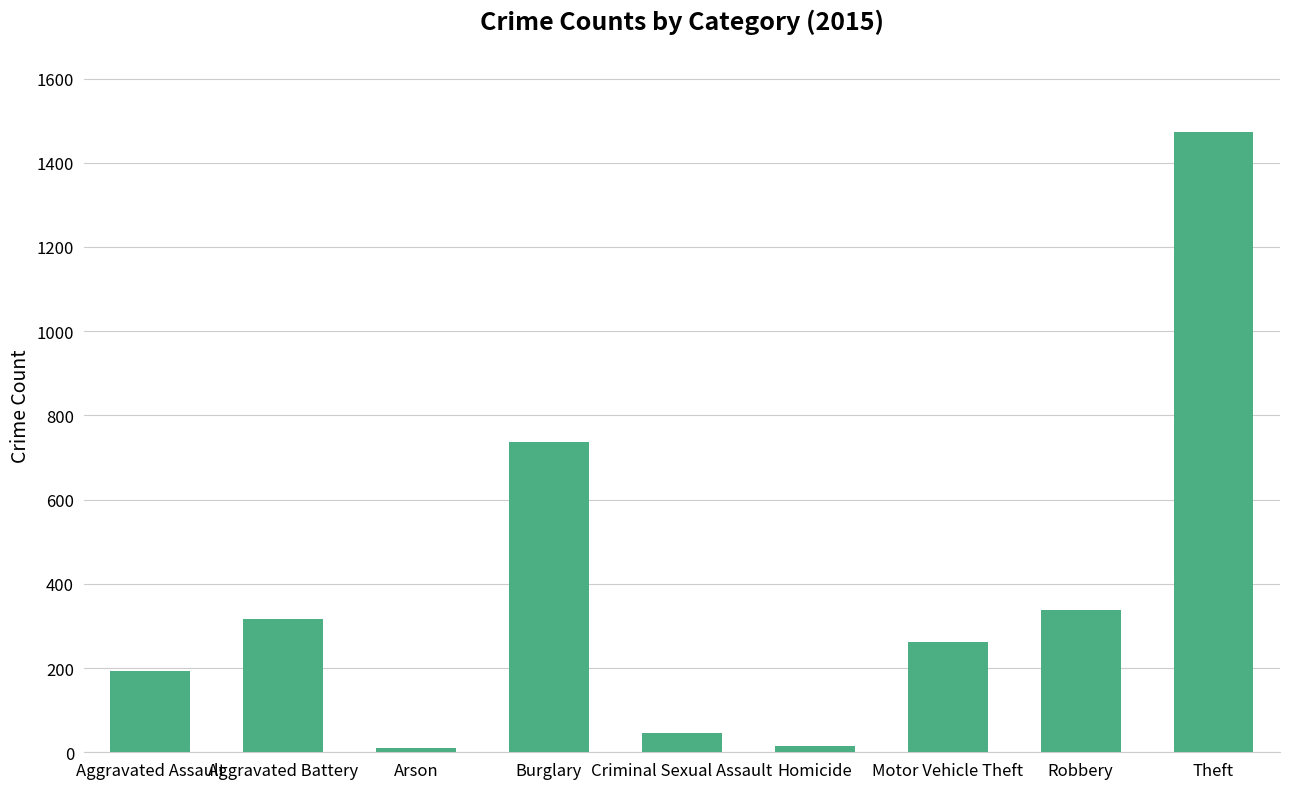

What is the maximum value shown in the chart?

1474